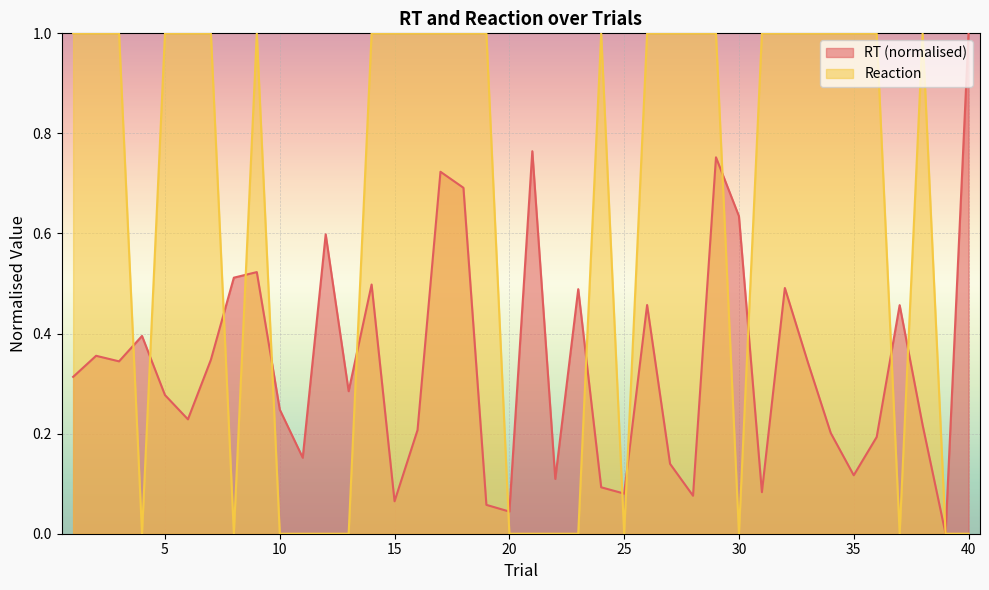

True or false: Reaction has more than 0 points higher than both neighbors.

True